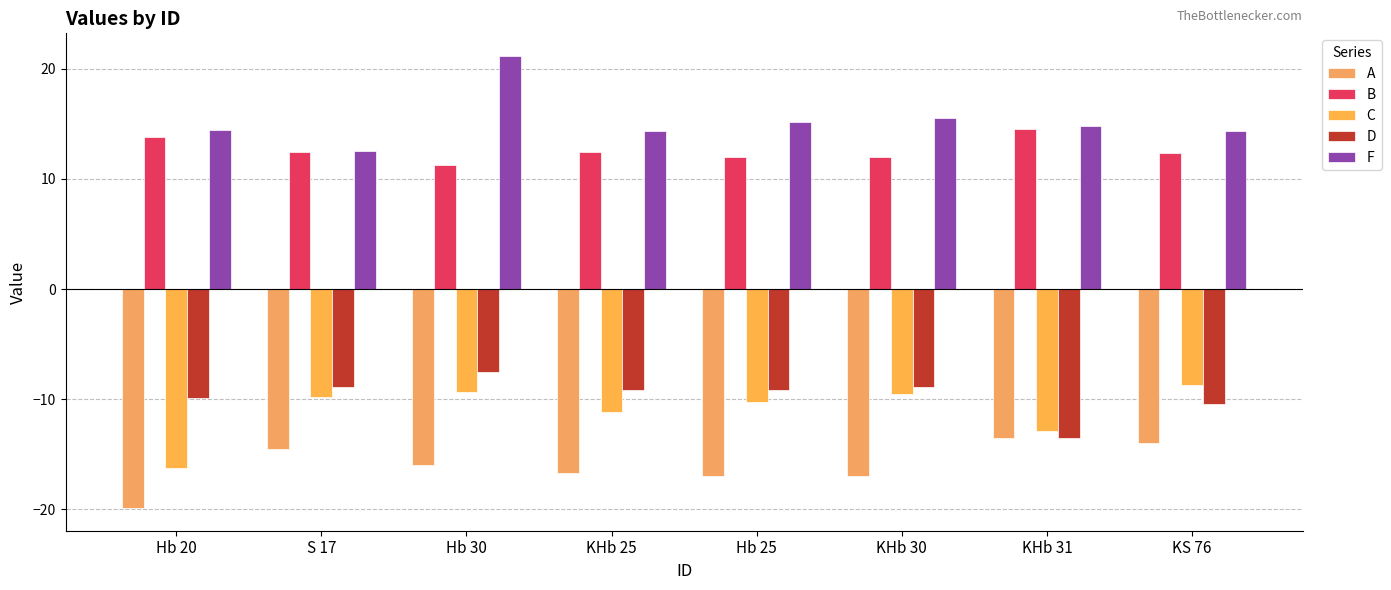

What is the smallest value displayed?

-19.9